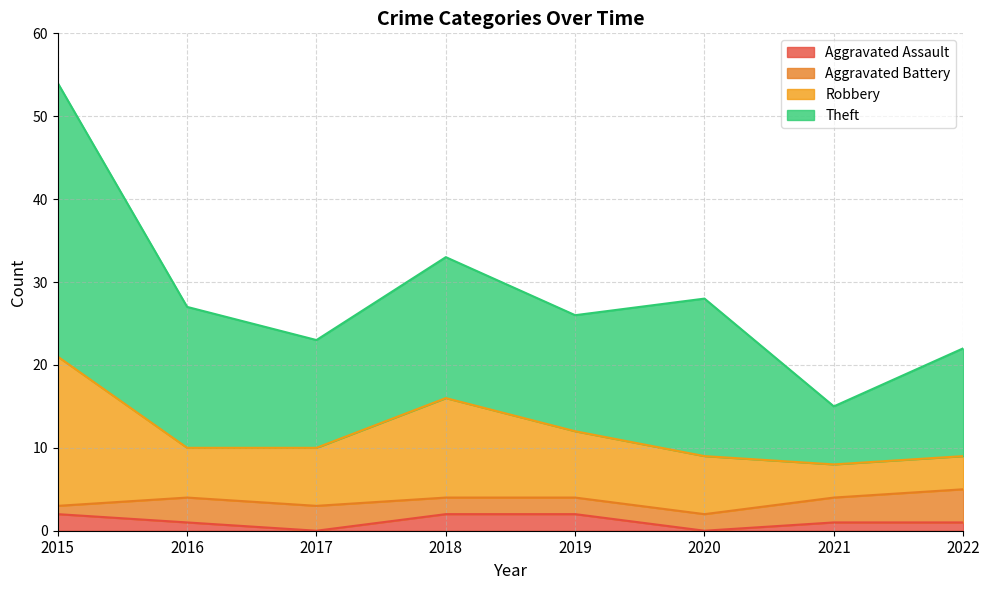

Is the value of Aggravated Assault at 2018 greater than the value of Robbery at 2015?

No